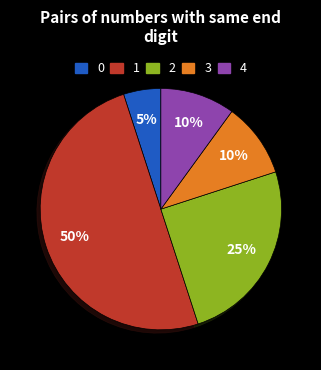

To the nearest percent, what portion does 2 represent?

25%